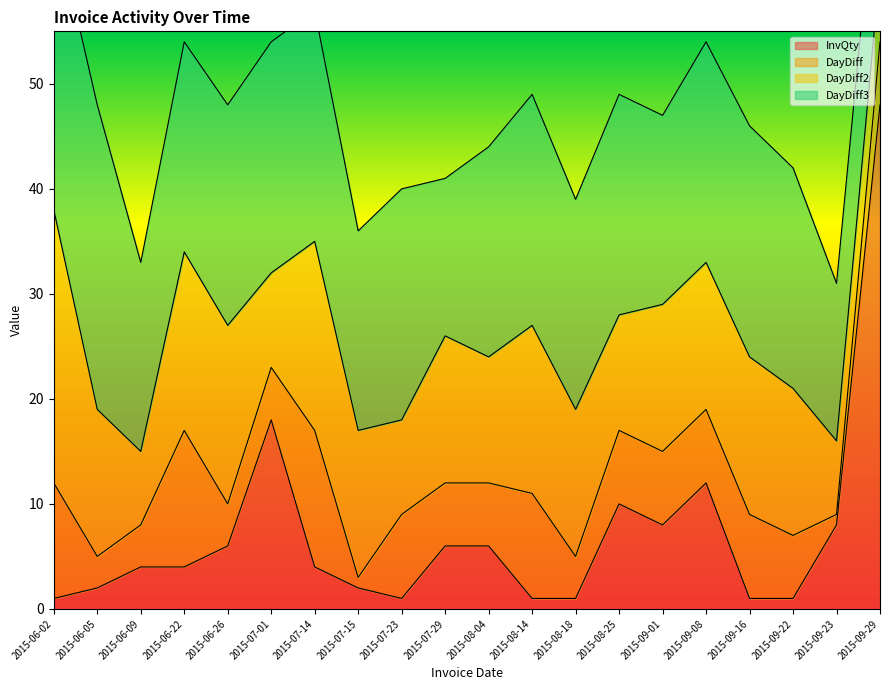

What is the label of the 18th point from the left?

2015-09-22